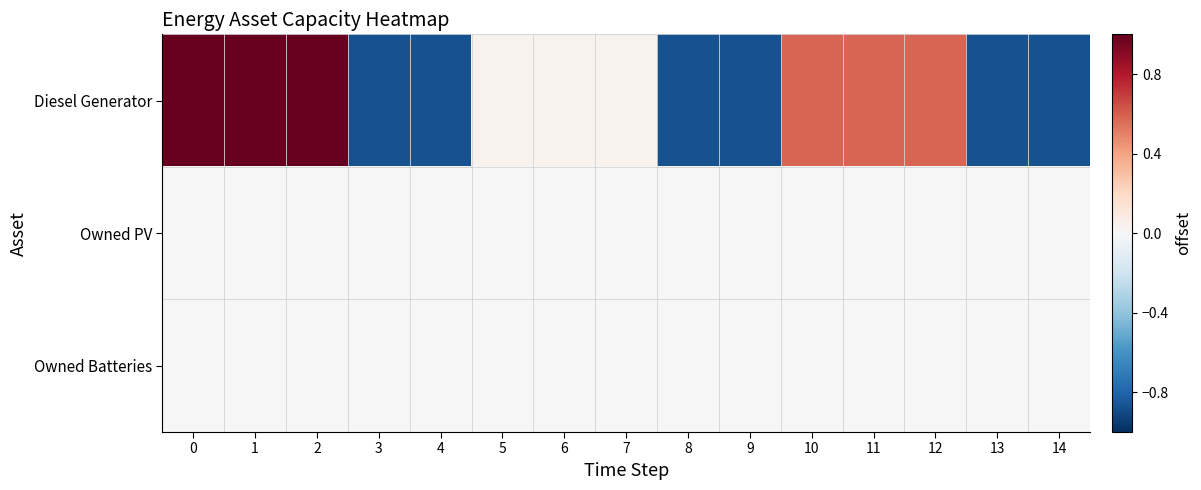

How many series are shown in this chart?

3